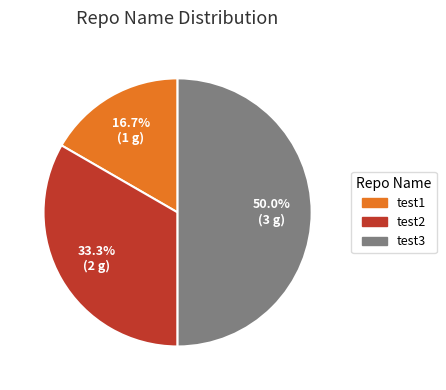

Between test3 and test1, which is larger?

test3